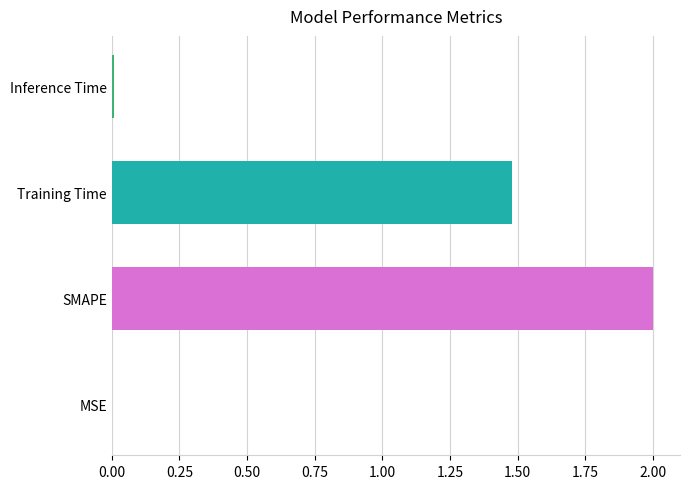

The chart shows a value of 1.5 at Training Time. True or false?

True